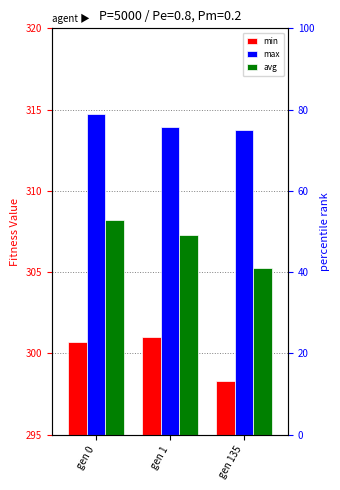

What is the spread (max minus min) of values at gen 1?

12.9